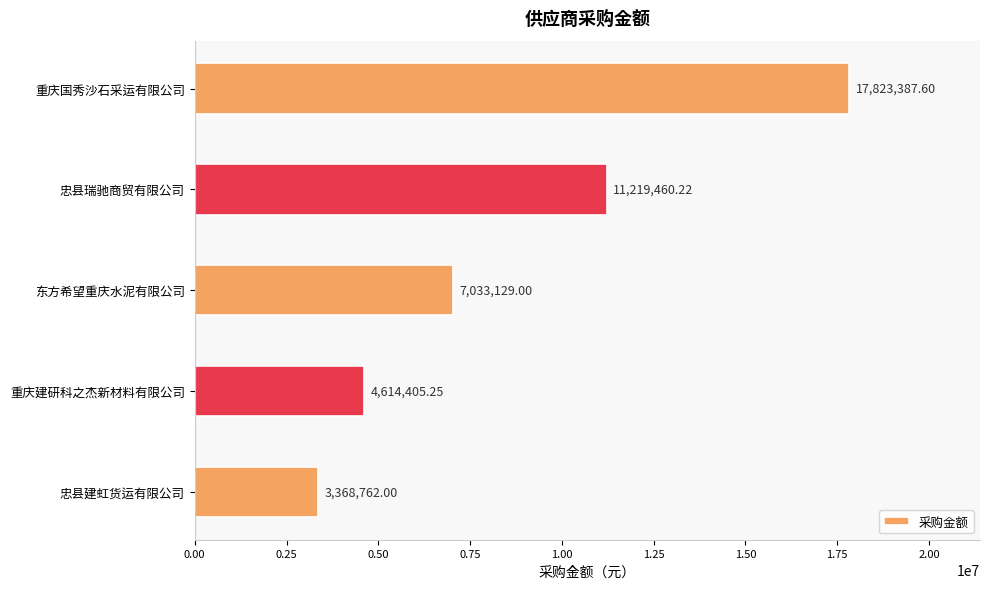

What is the average value?

8811828.8